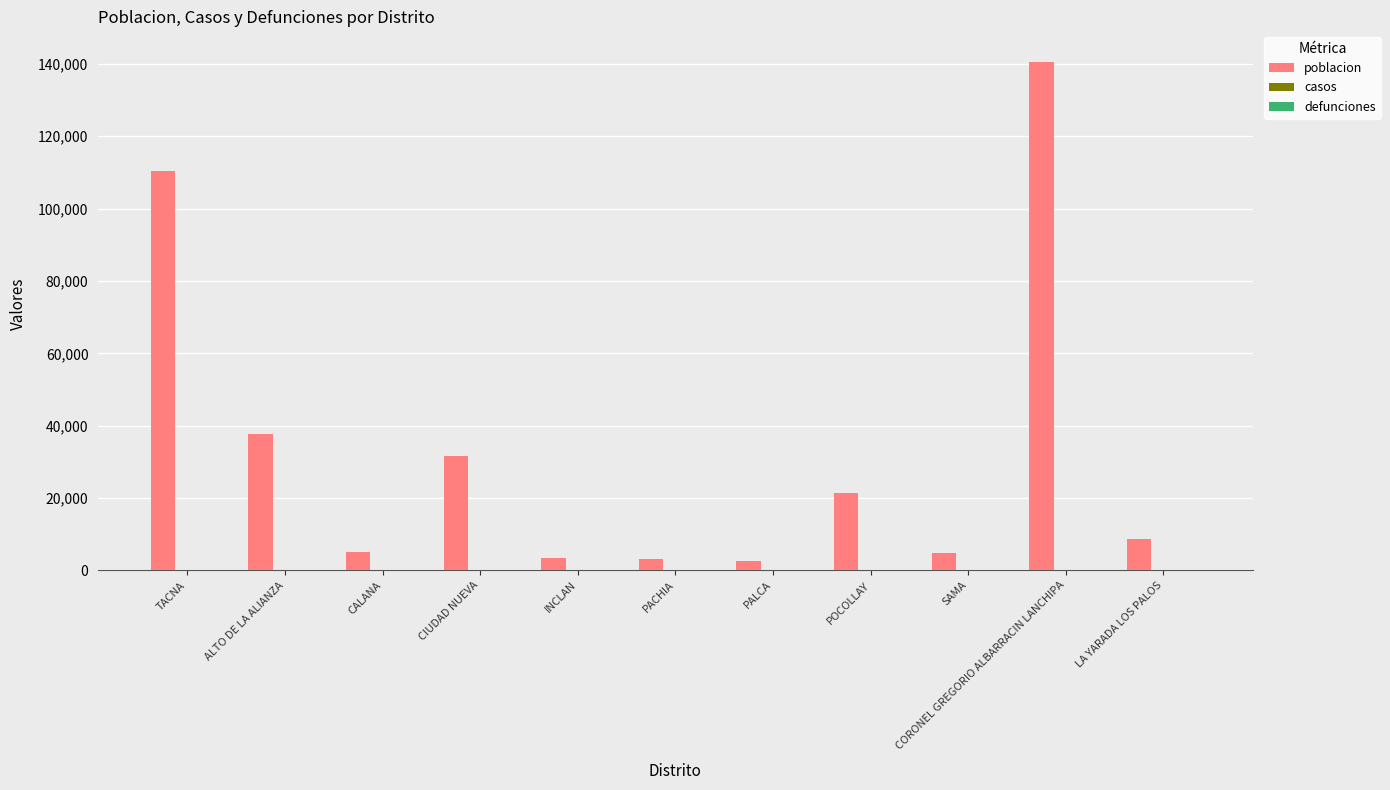

At which label is the value closest to 71490?

ALTO DE LA ALIANZA